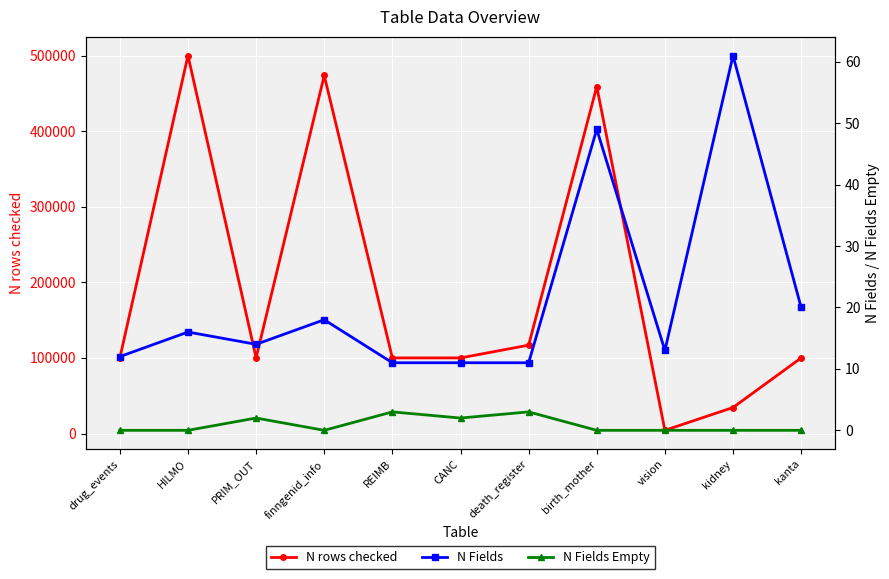

How many lines are shown in the chart?

3